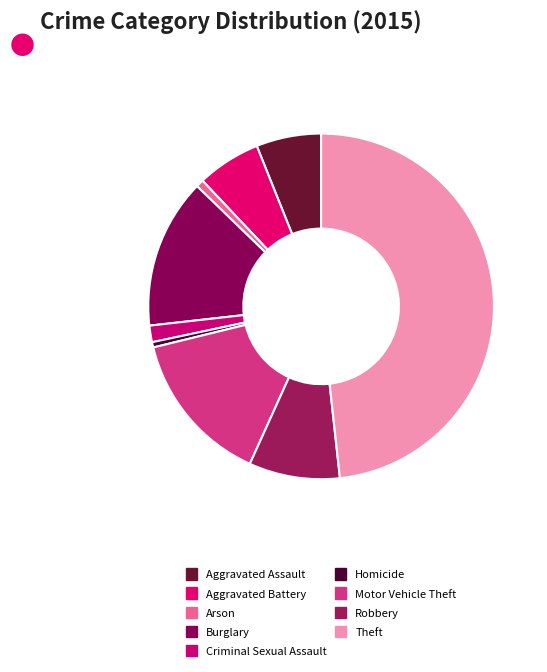

Which slice is the largest?

Theft